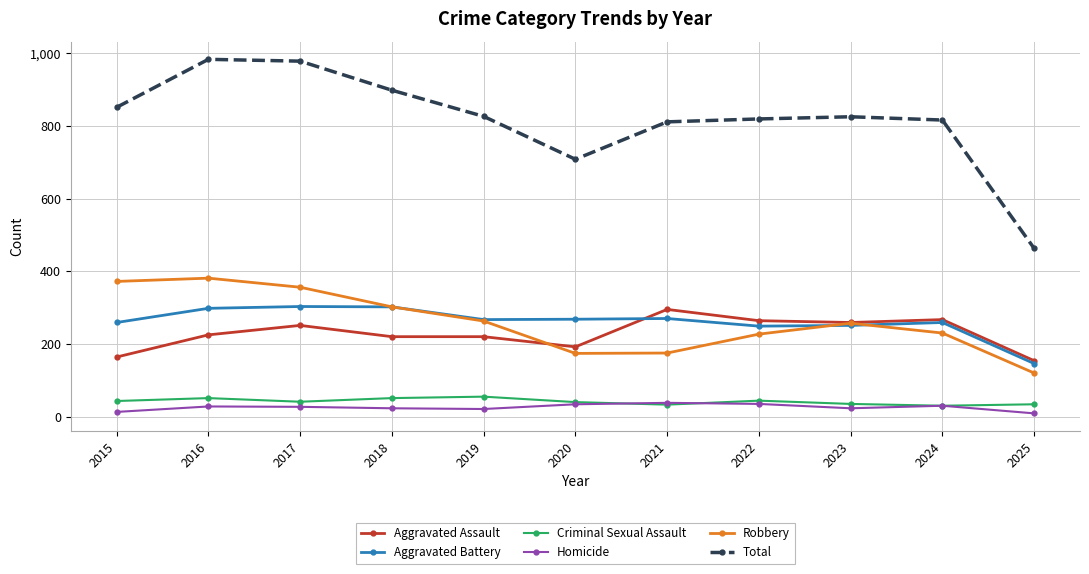

What is the spread (max minus min) of values at 2018?

875